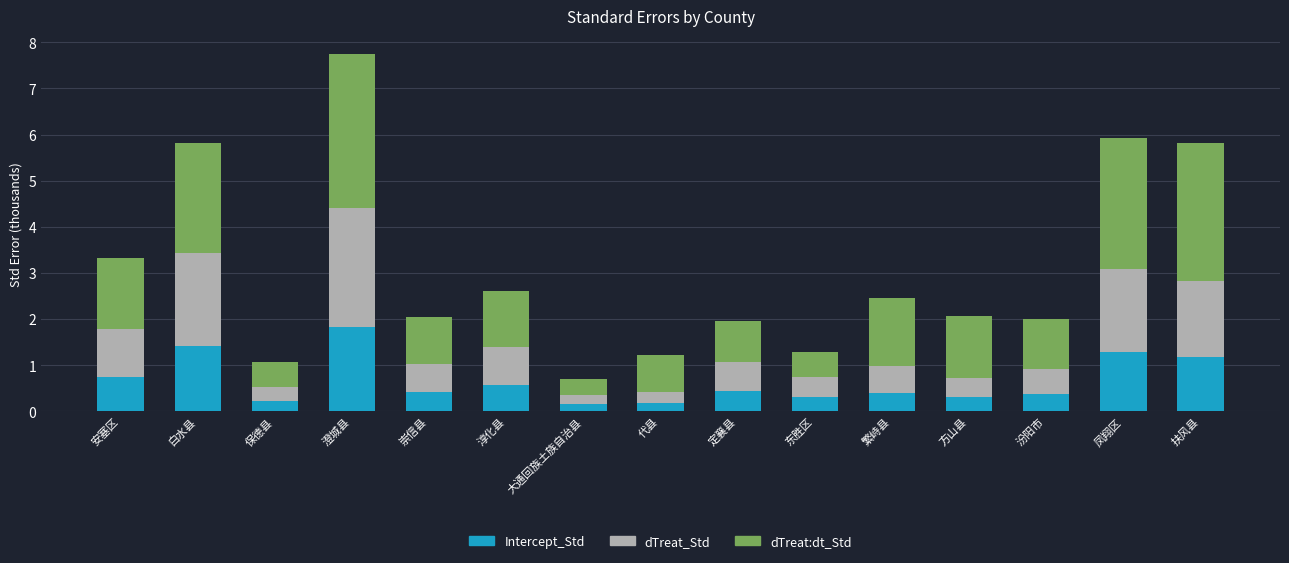

True or false: Intercept_Std has a value of 1.2 at 扶风县.

True